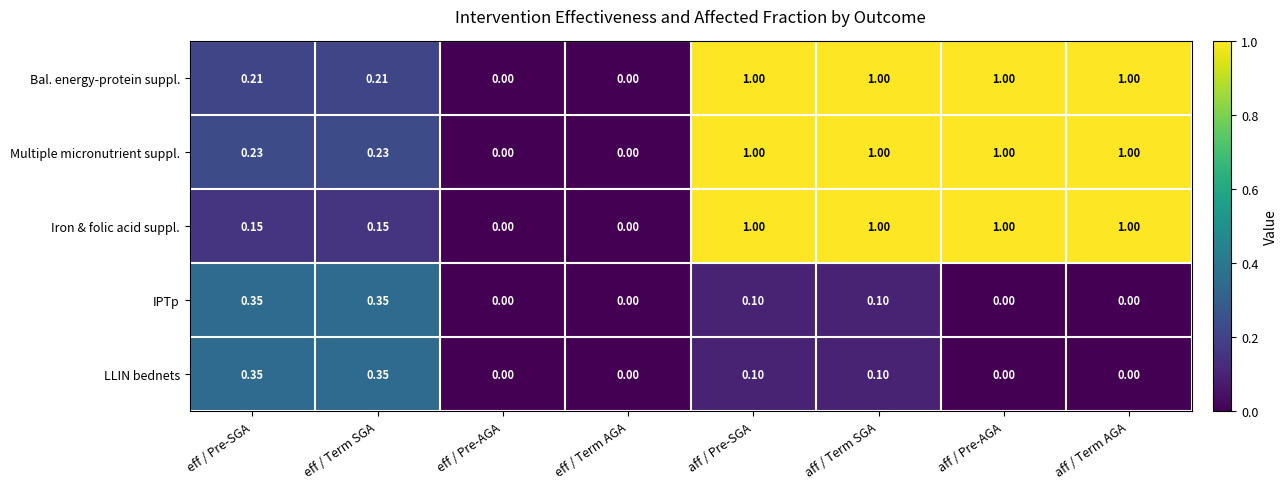

Which series has the largest total across all categories?

Multiple micronutrient suppl.